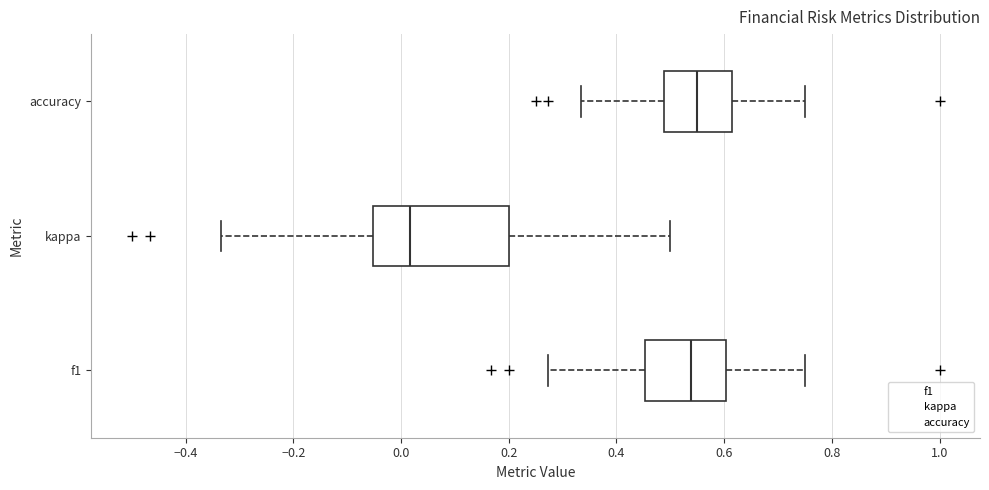

Where is the left edge of the box for kappa on the x-axis? The values are not printed on the chart, so give them approximately, as read against the axis.

-0.06